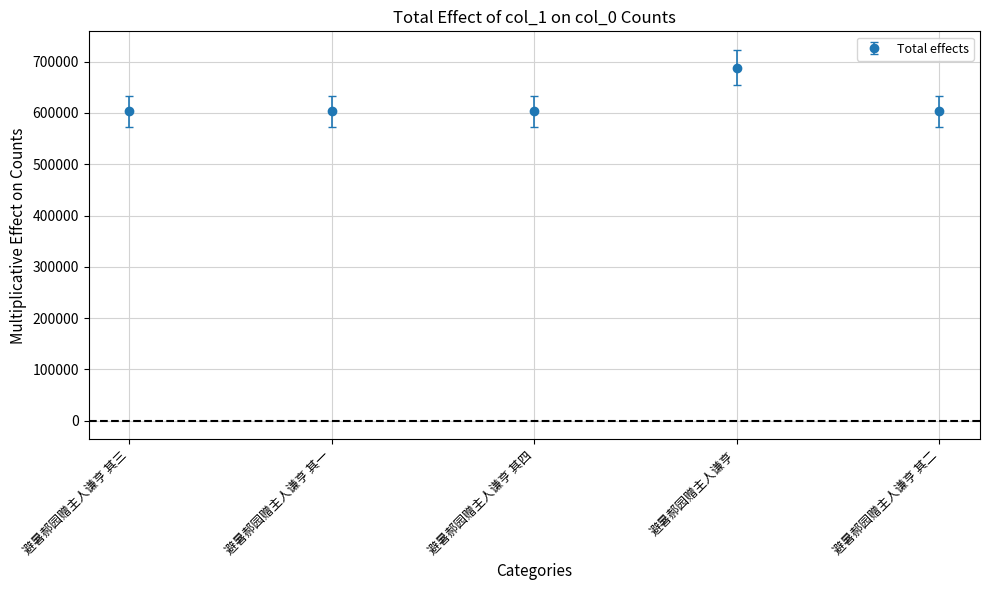

What is the label of the 5th point from the right?

避暑郝园赠主人谦亨 其三